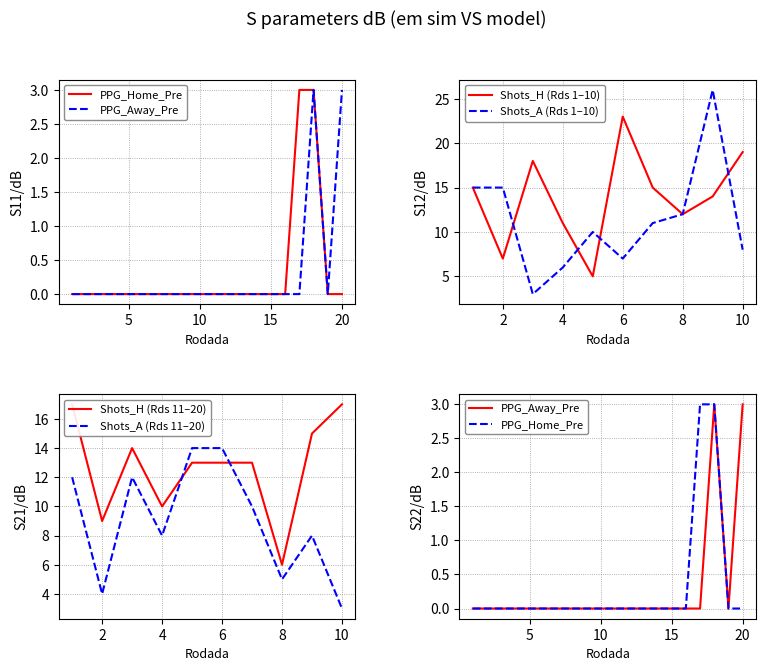

How many data points in PPG_Away_Pre are above 0?

2